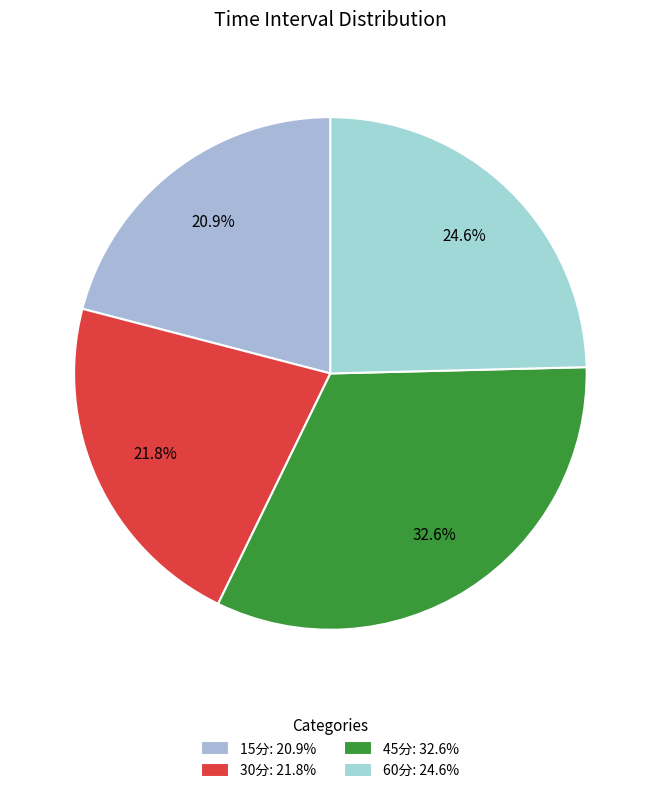

Count the number of slices in the pie.

4